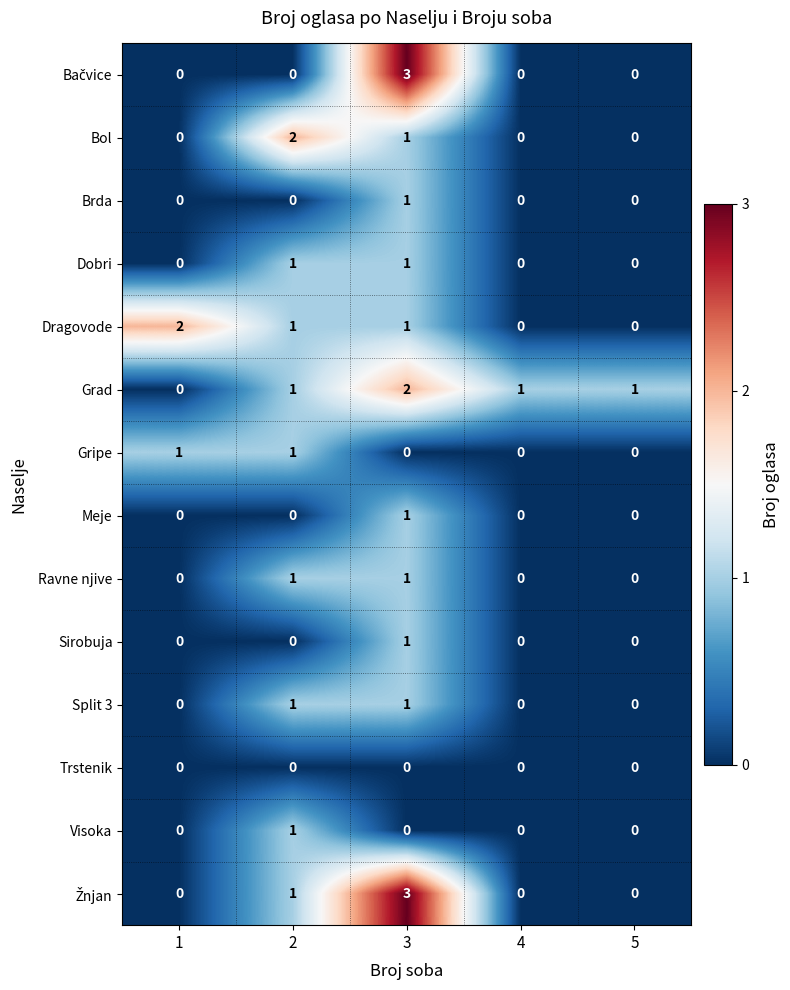

Between 2 and 4, which series saw the biggest shift?

Bol